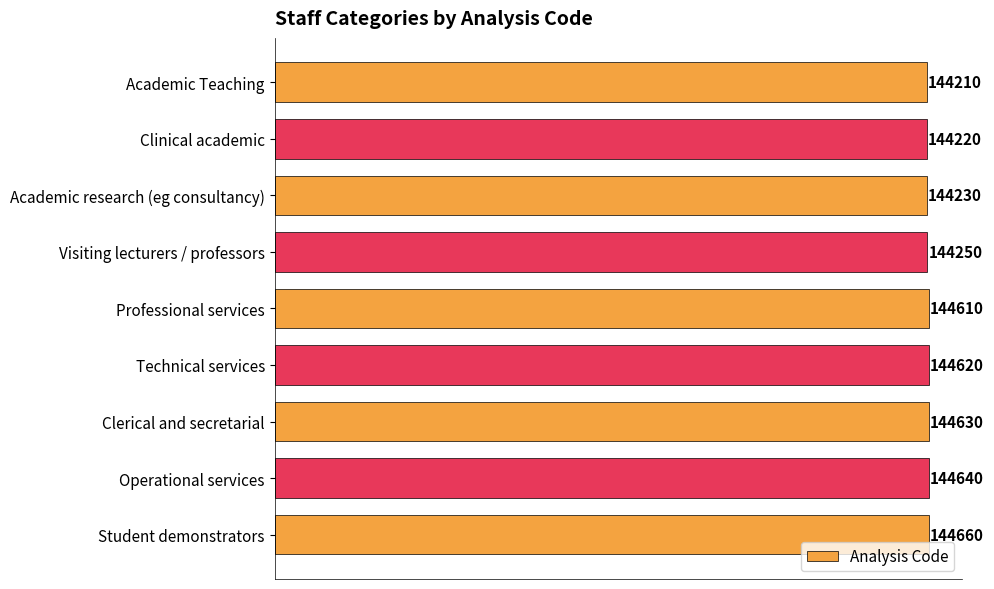

Which has a higher value, Academic Teaching or Clerical and secretarial?

Clerical and secretarial